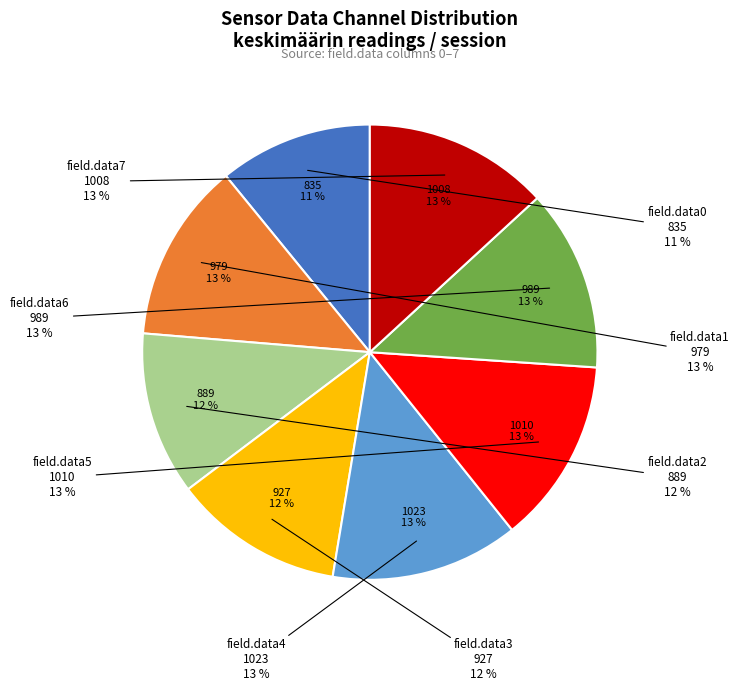

What is the smallest slice in the pie chart?

field.data0